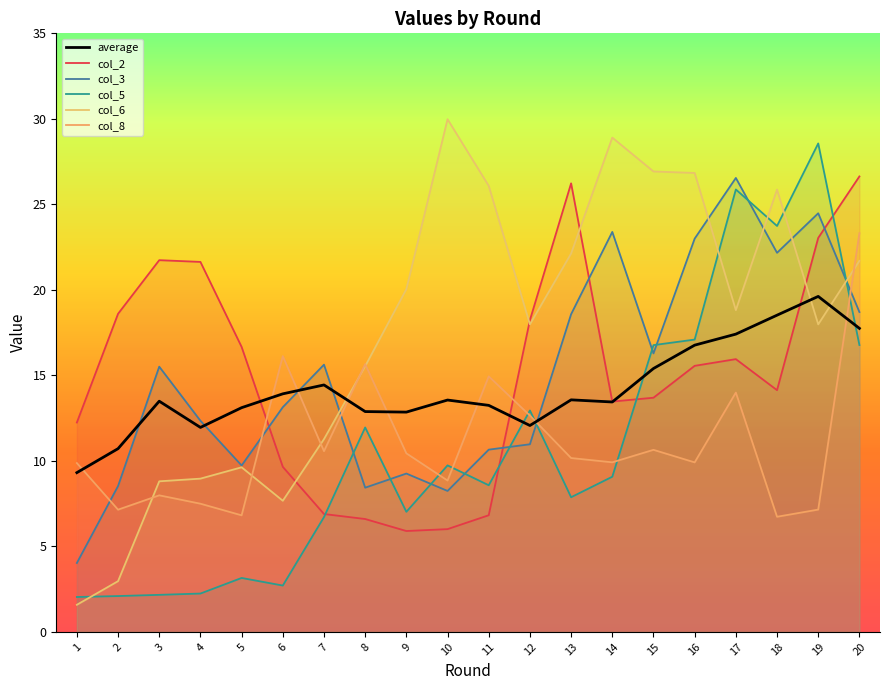

What is the total value across all series at 14?

98.2